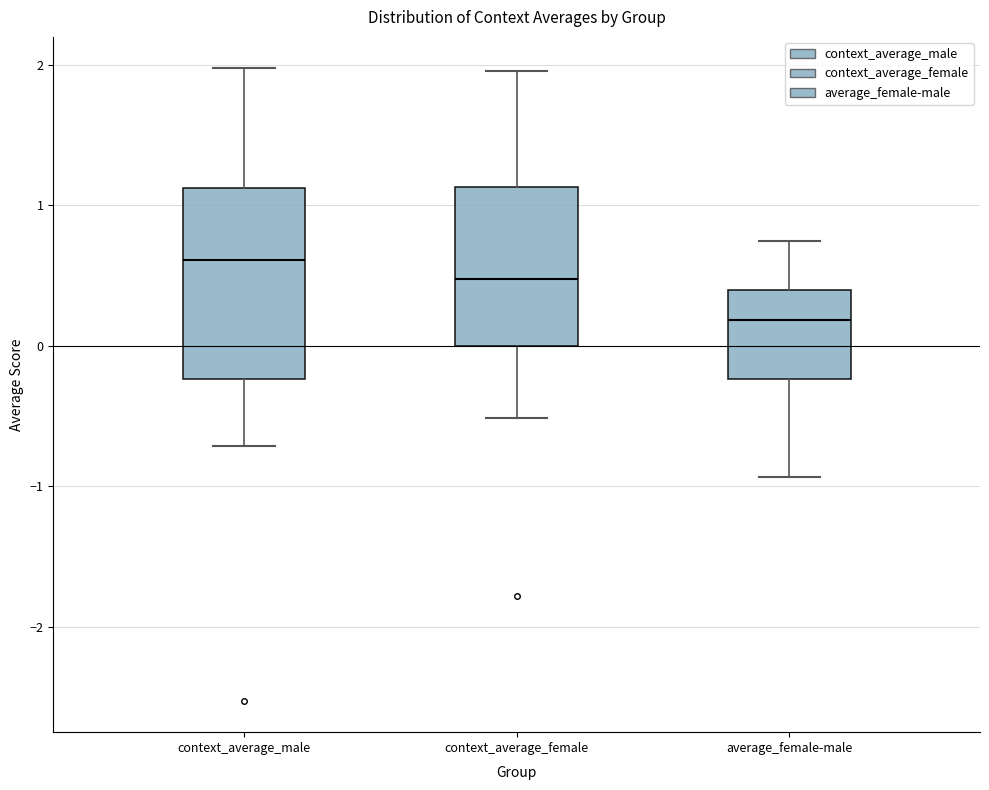

Where does the median line of the box for context_average_female sit on the y-axis? The values are not printed on the chart, so give them approximately, as read against the axis.

0.5